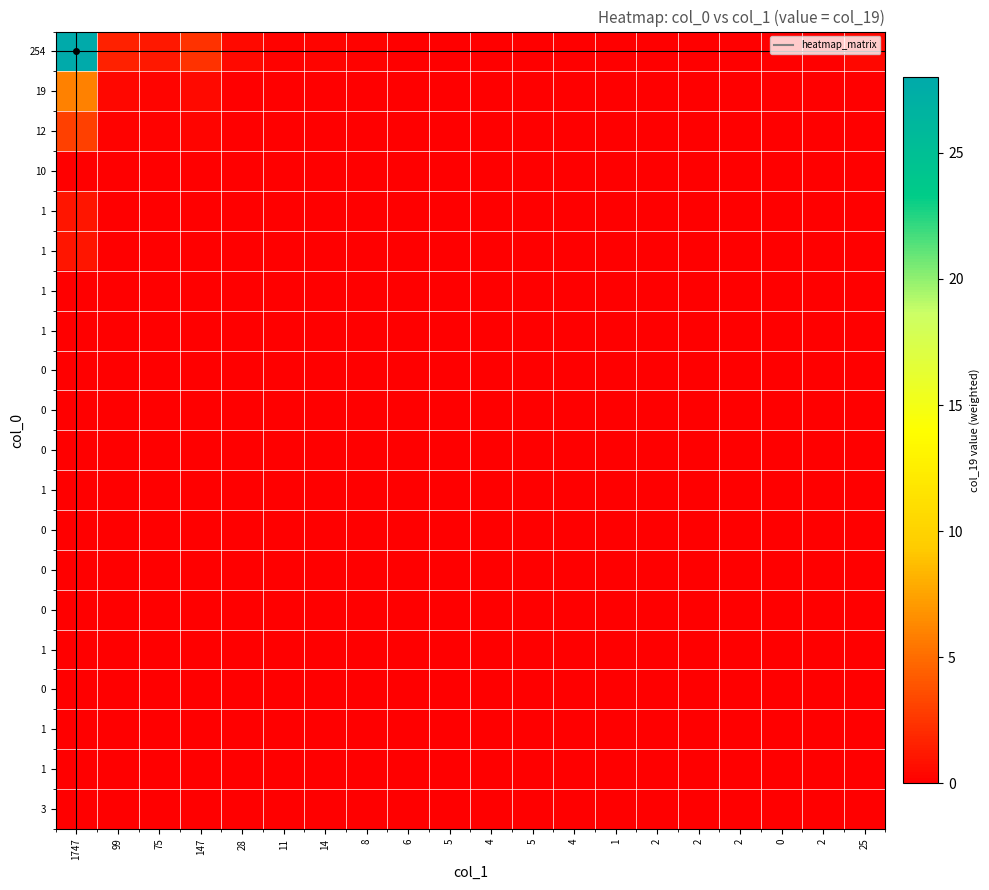

How many data points does each series have?

20